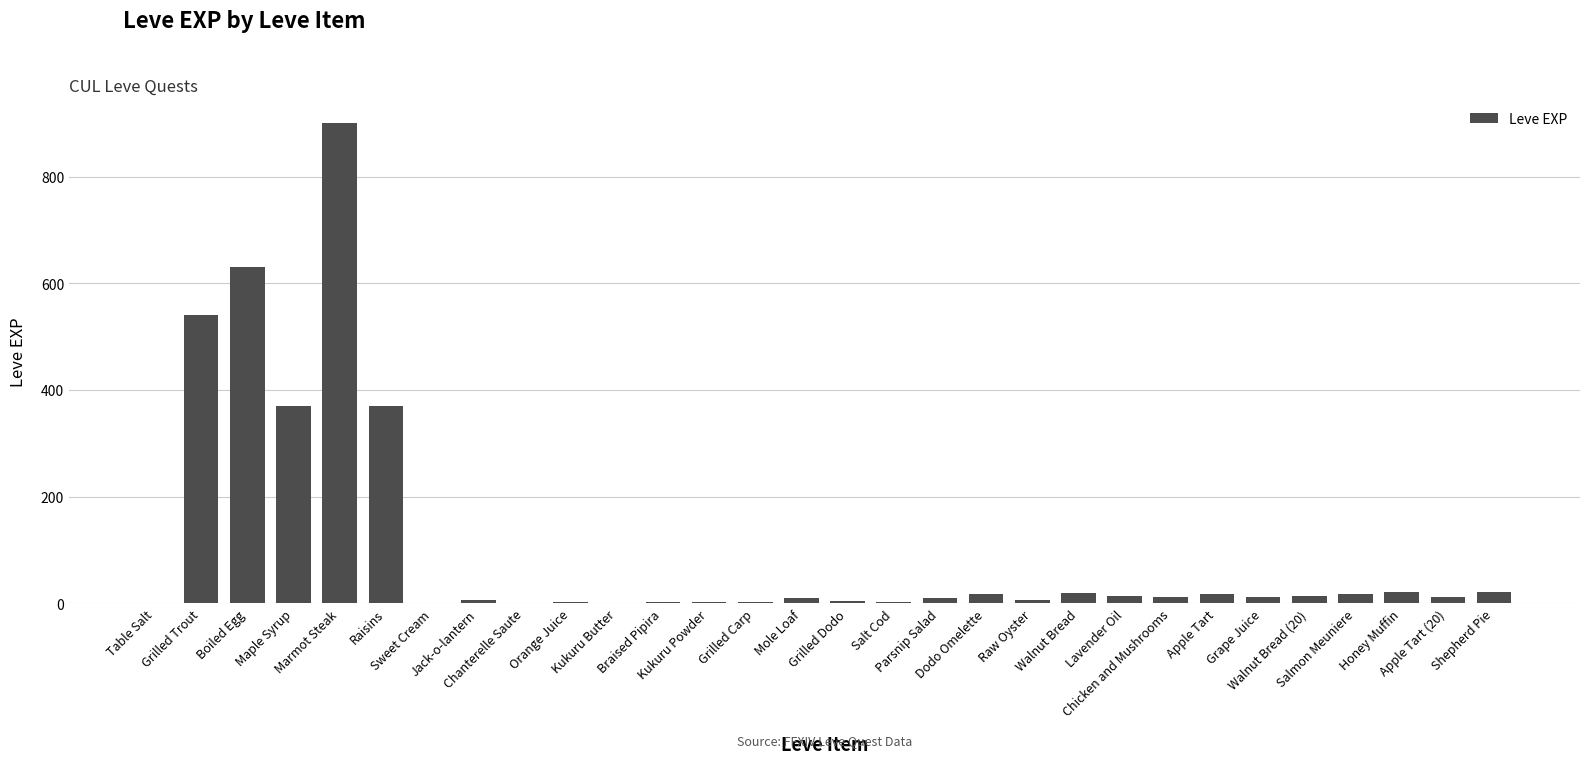

What is the sum of all values?

3040